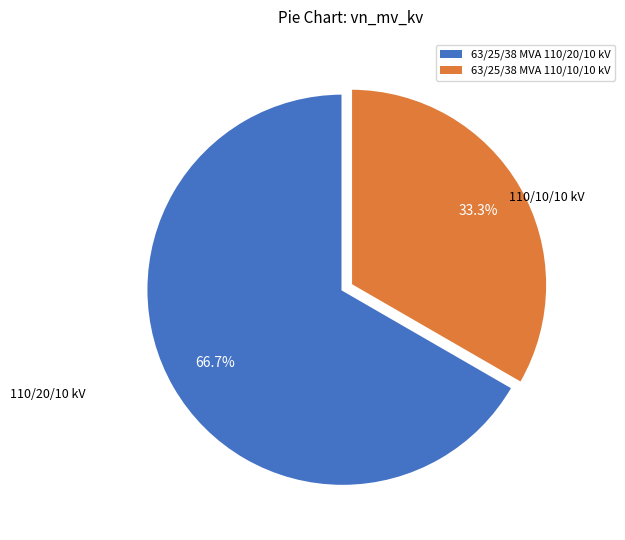

To the nearest percent, what is the average slice percentage?

50%